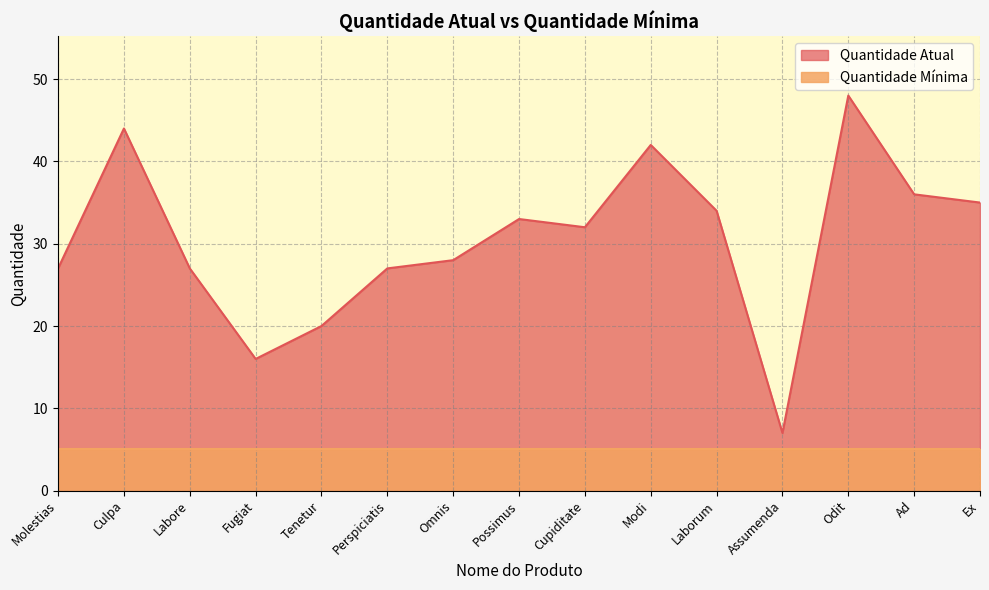

List the labels in order of value, smallest first.

Assumenda, Fugiat, Tenetur, Molestias, Labore, Perspiciatis, Omnis, Cupiditate, Possimus, Laborum, Ex, Ad, Modi, Culpa, Odit